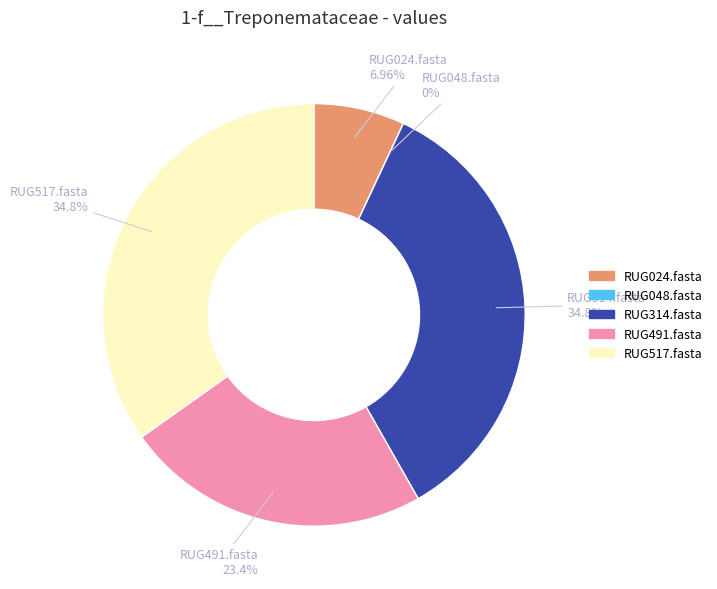

How many segments does this pie chart have?

5